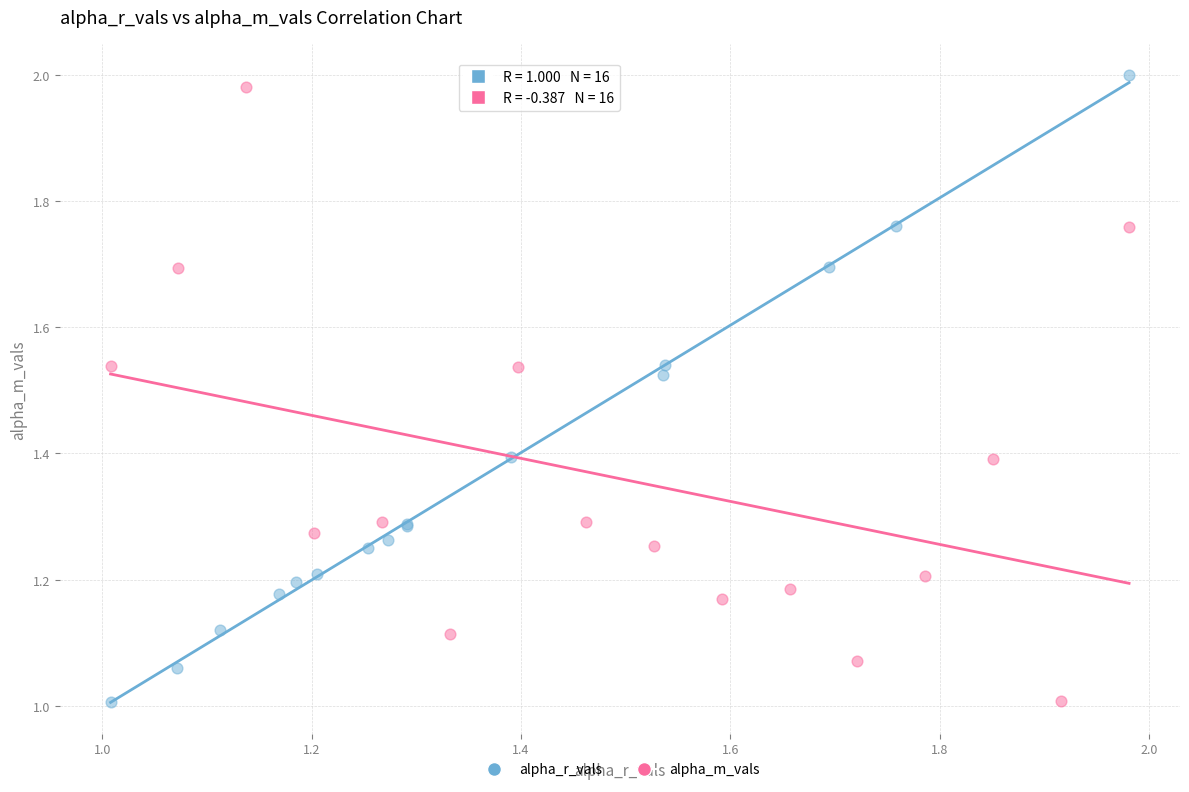

Which series has the largest Y range (max minus min)?

alpha_r_vals